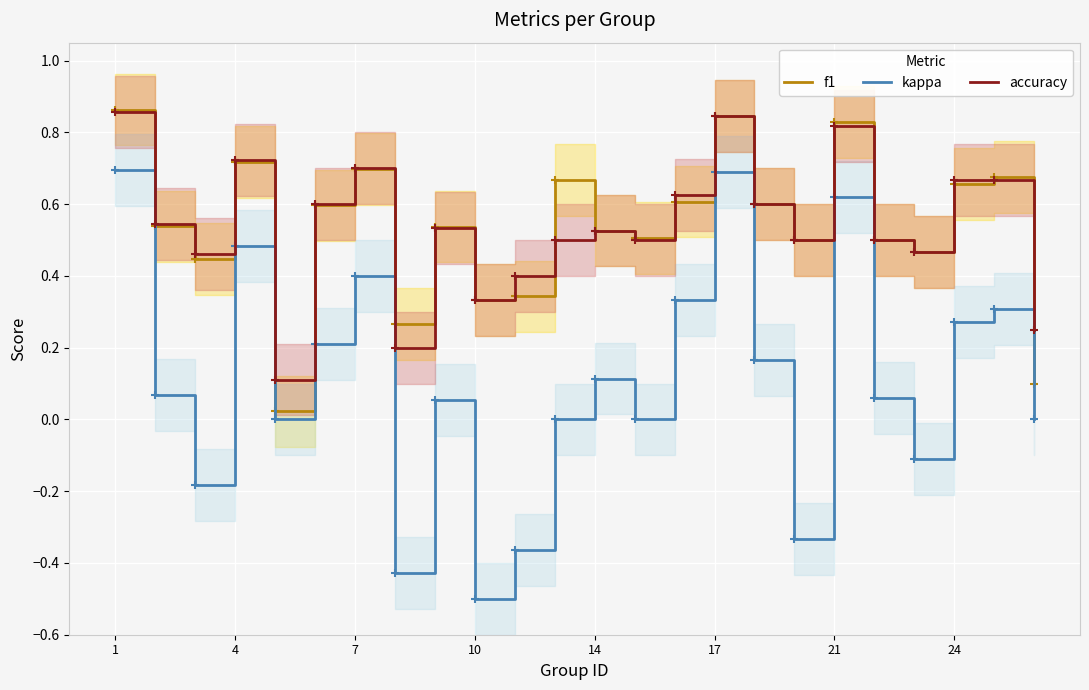

At which category is the sum across all series the highest?

1